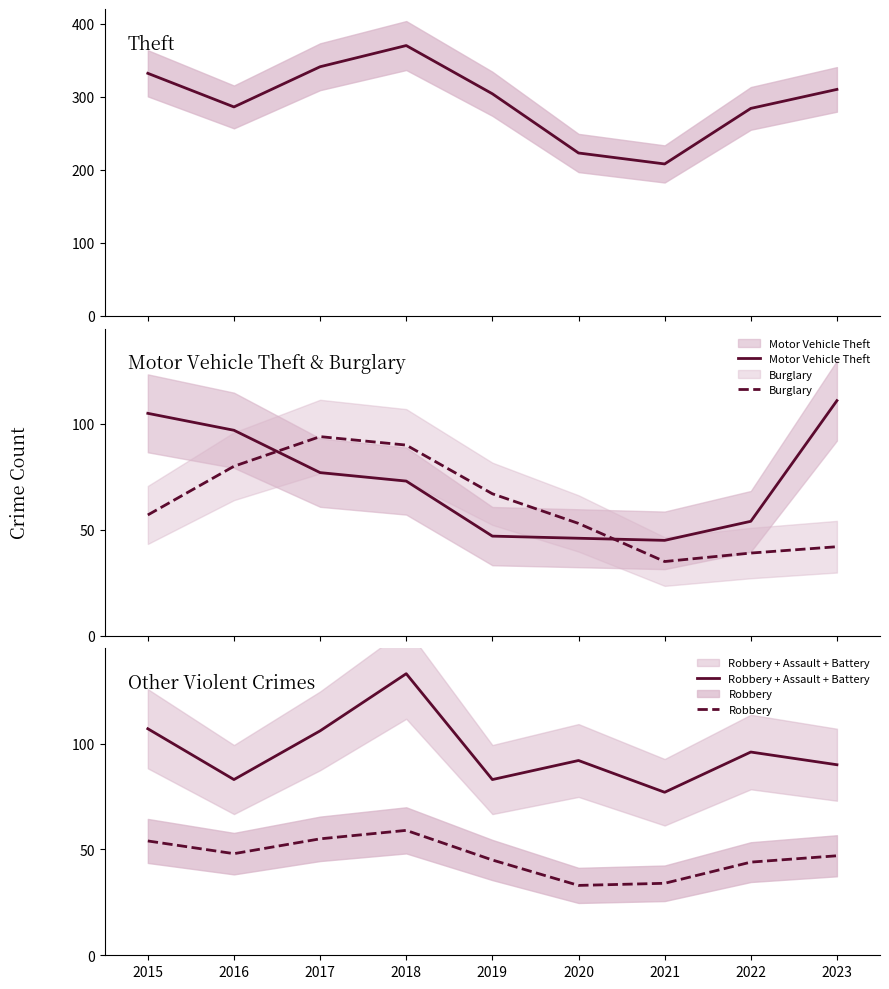

True or false: Motor Vehicle Theft and Robbery intersect in this chart.

False